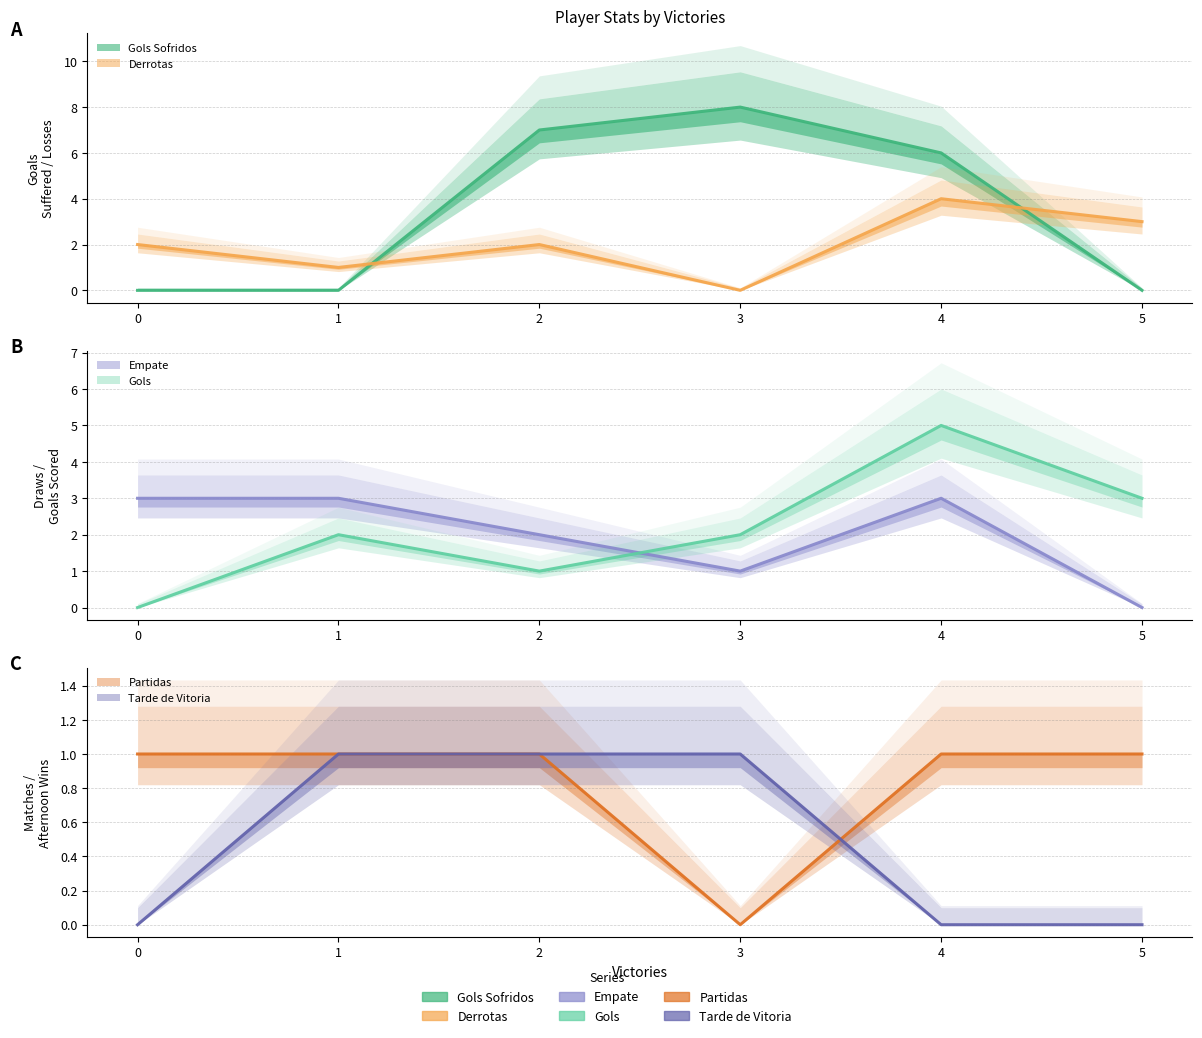

List the series in order of their peak value, highest first.

Gols Sofridos, Gols, Derrotas, Empate, Partidas, Tarde de Vitoria